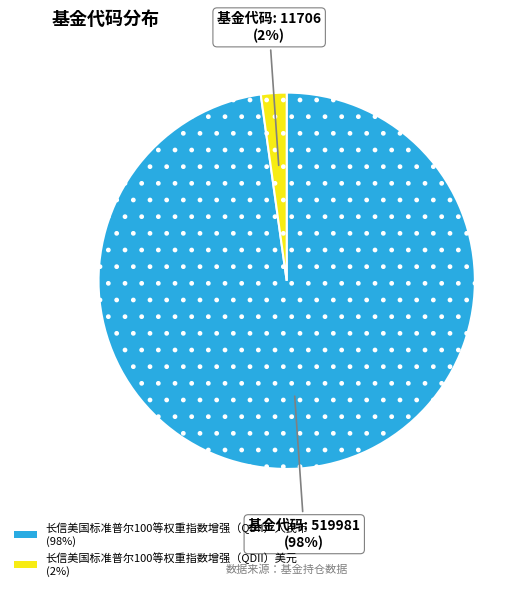

Is there a majority slice in this chart?

Yes